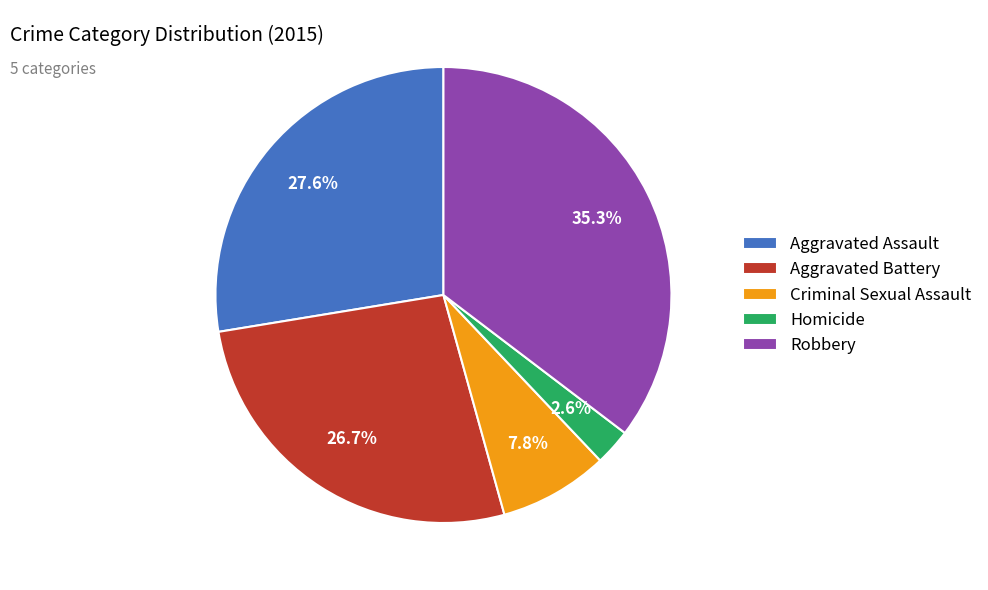

Which has a higher value, Criminal Sexual Assault or Aggravated Battery?

Aggravated Battery